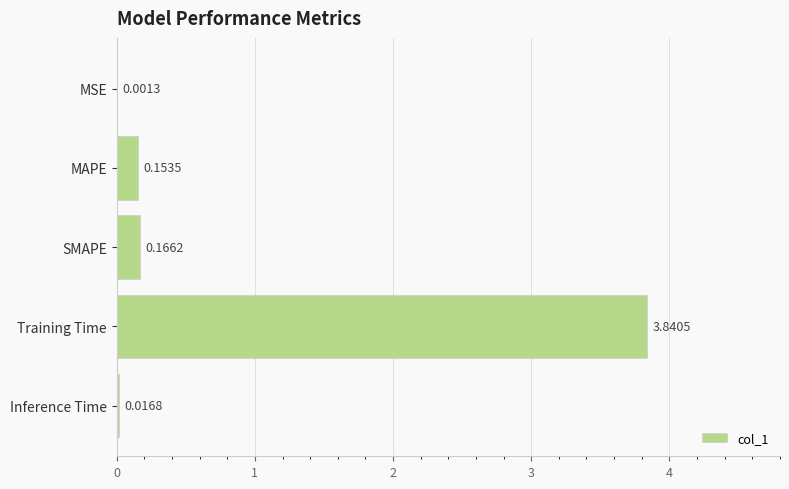

Where is the data nearest to the value 1?

SMAPE